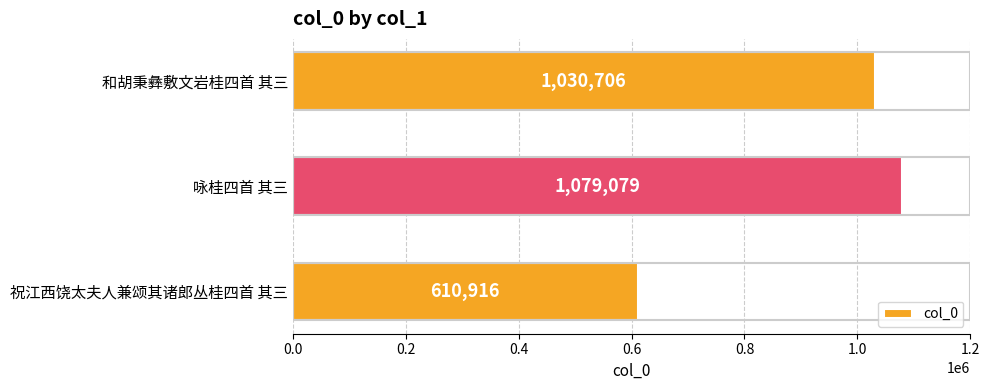

What is the greatest value displayed?

1079079